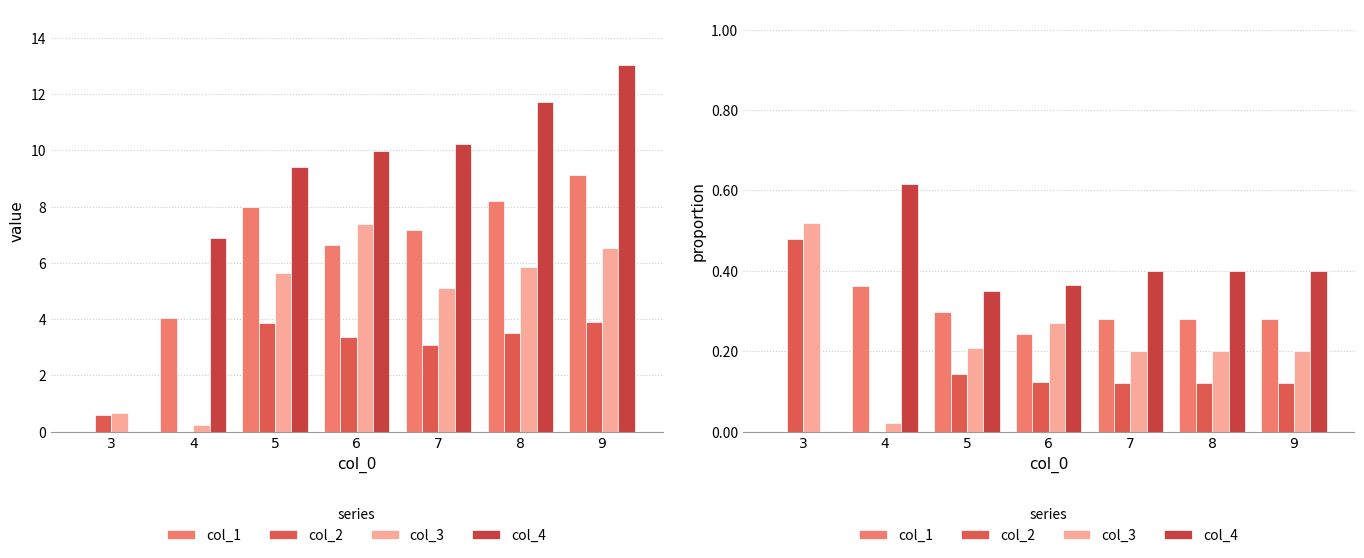

What is the sum of the col_1 values at 7 and 8?

0.6